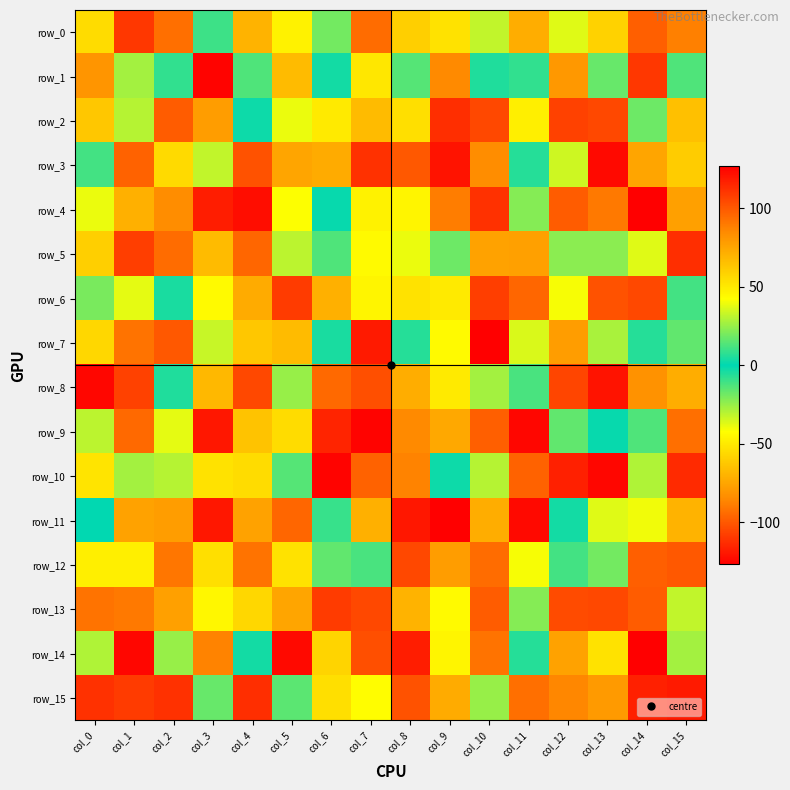

What is the lowest value of the row_9 series?

-125